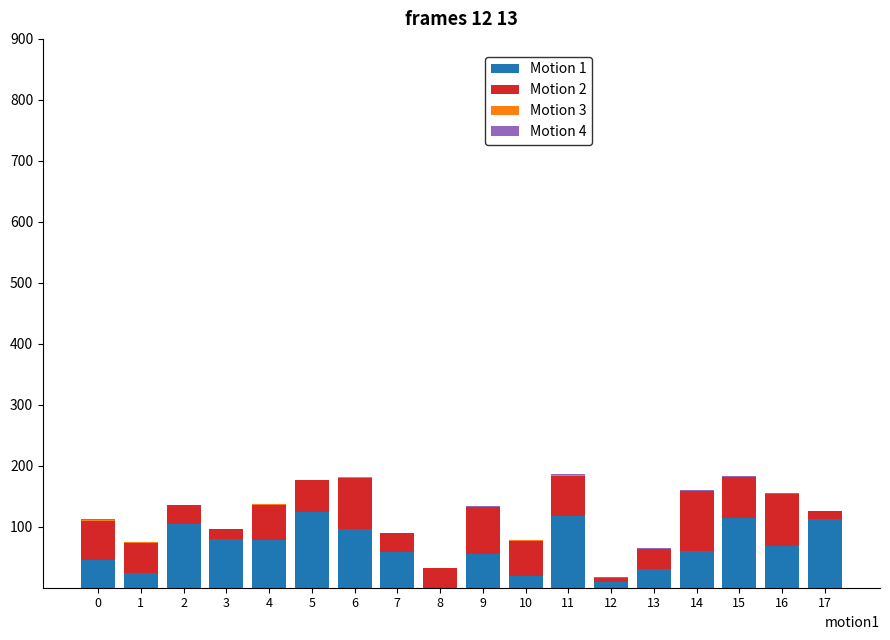

The value of Motion 1 at 10 is 19. True or false?

True